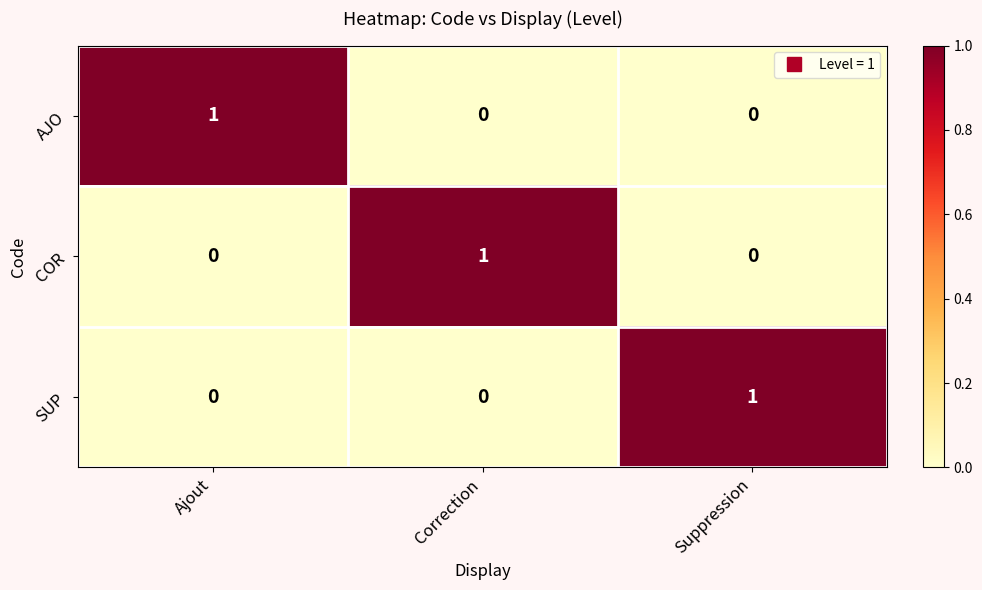

Reading left to right, transcribe all the data shown in this chart.

AJO: Ajout=1	Correction=0	Suppression=0
COR: Ajout=0	Correction=1	Suppression=0
SUP: Ajout=0	Correction=0	Suppression=1